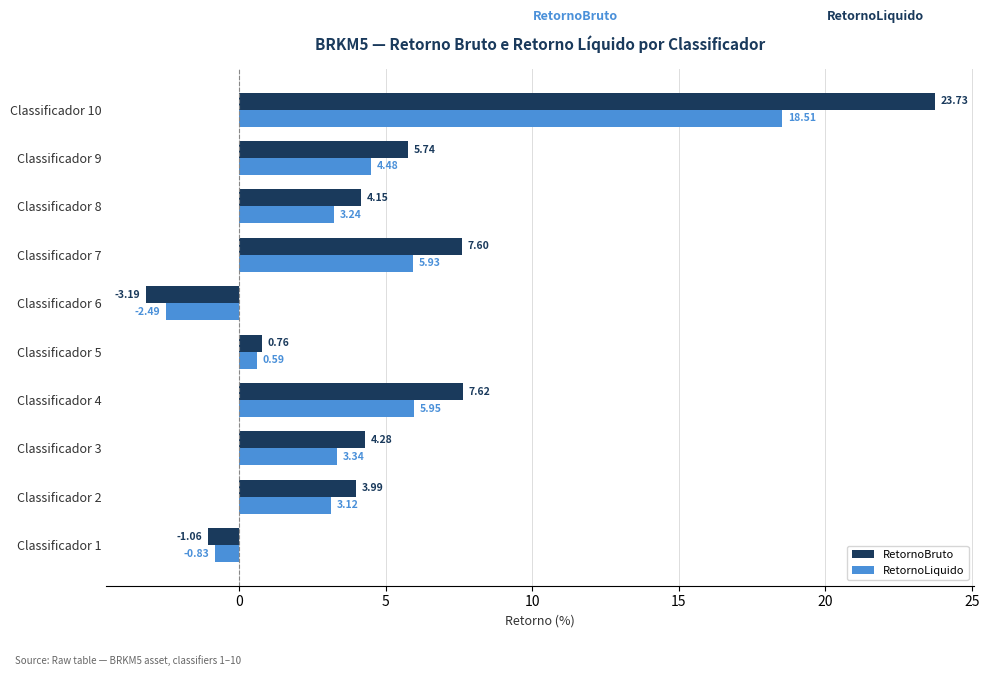

Which series has the largest range (max minus min)?

RetornoBruto